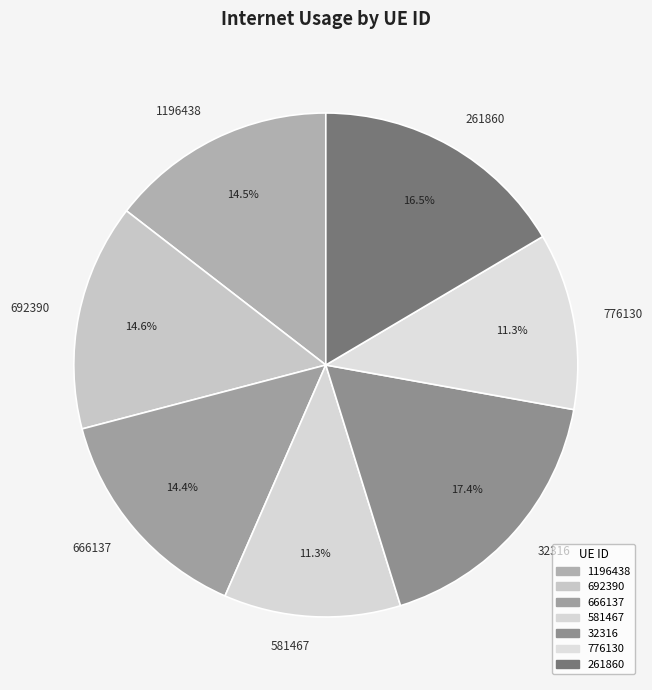

Is it true that 32316 is 17% of the pie?

True